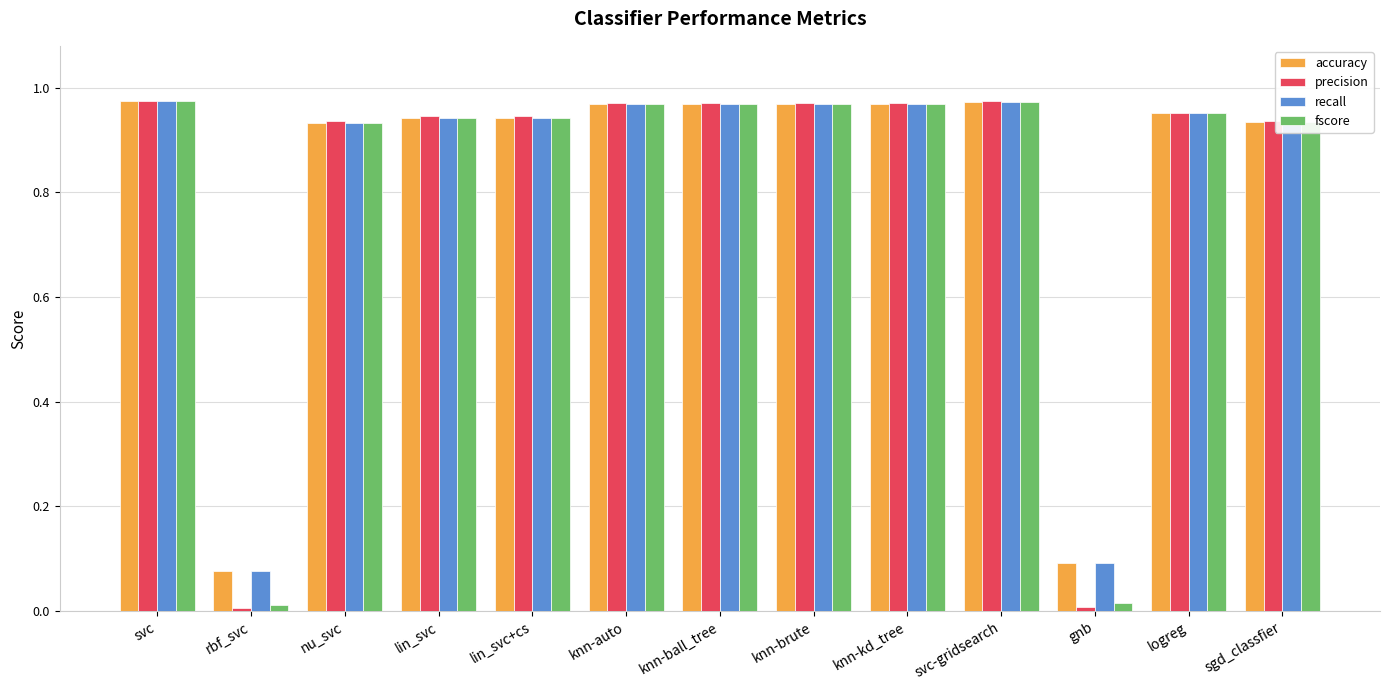

What is the sum of the fscore values at logreg and svc-gridsearch?

1.9